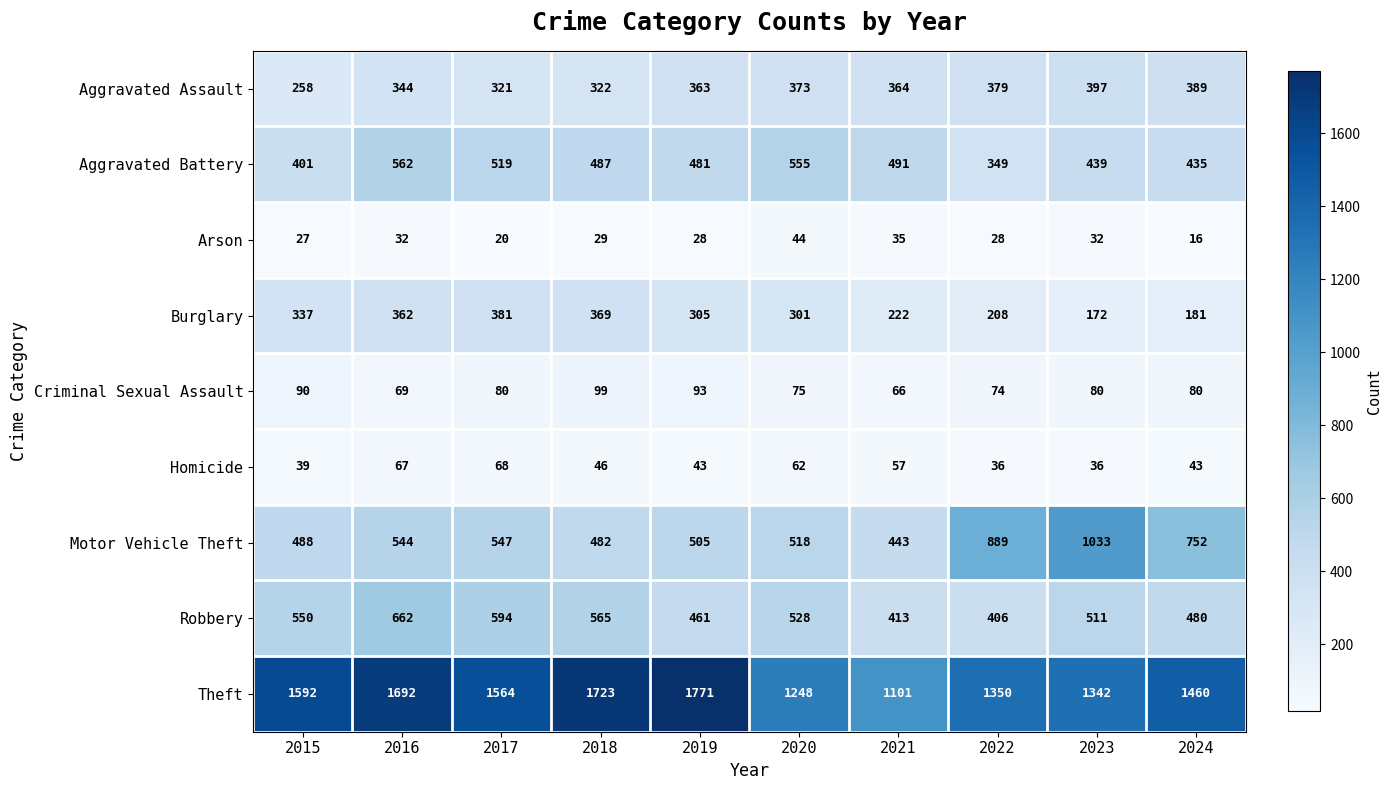

Which series has the widest spread of values?

Theft